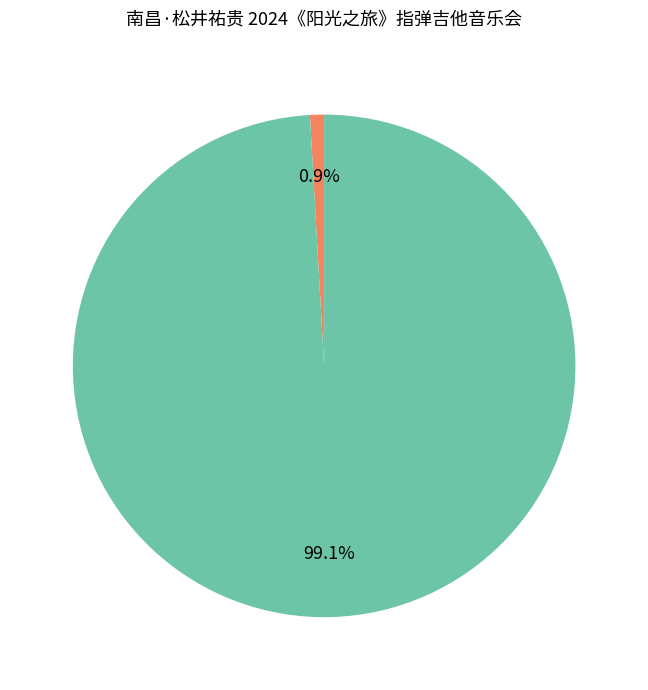

Is there a majority slice in this chart?

Yes